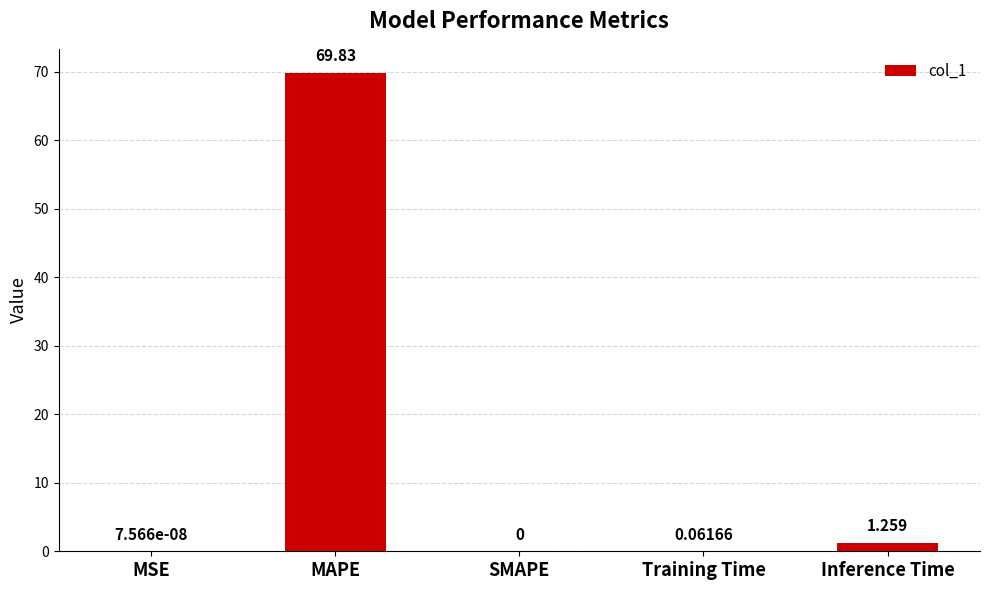

What is the change in value from SMAPE to Inference Time?

+1.3